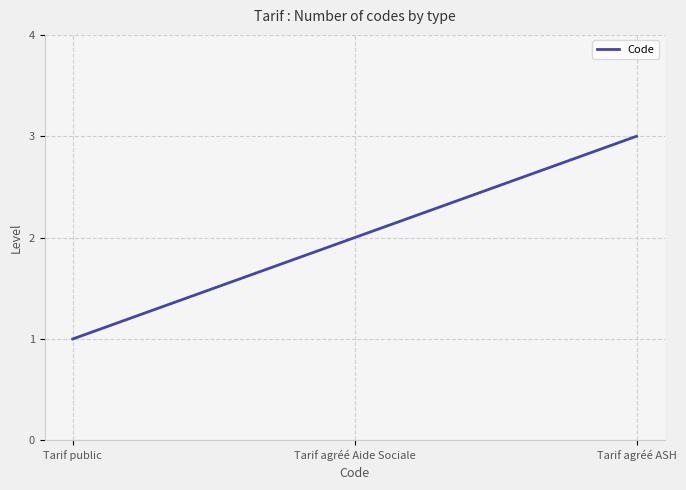

At which category does the chart reach its peak across all series?

Tarif agréé ASH